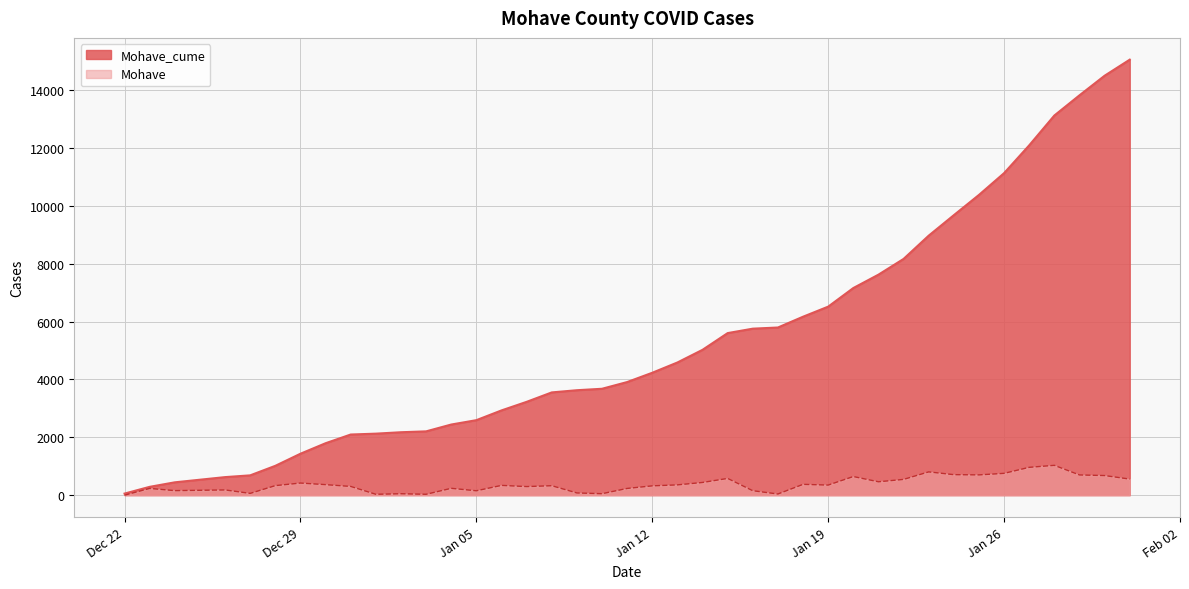

Does the chart have visible grid lines?

Yes